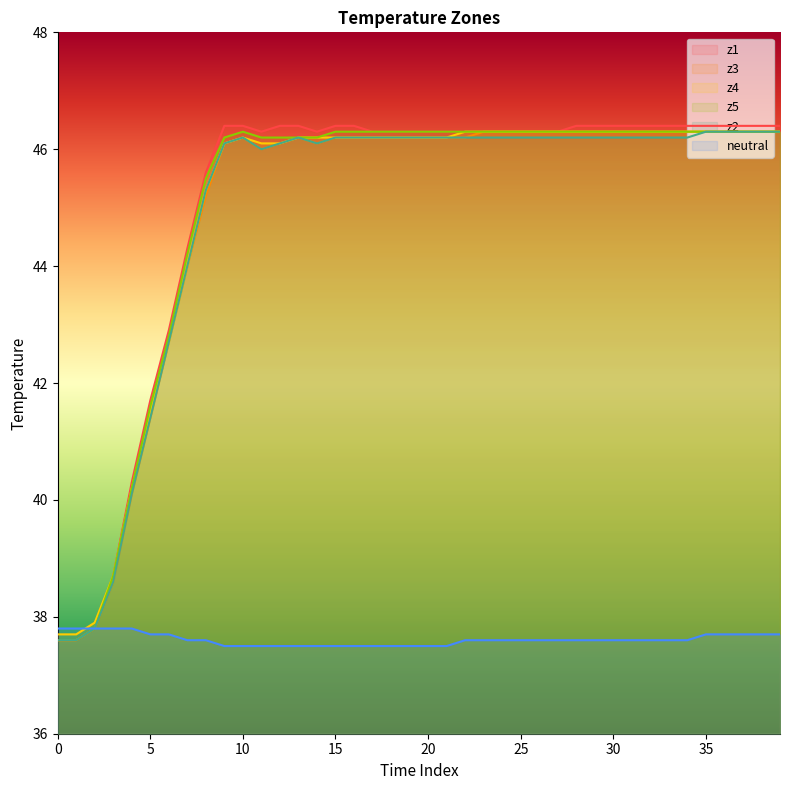

True or false: z1 and neutral cross at least once.

False